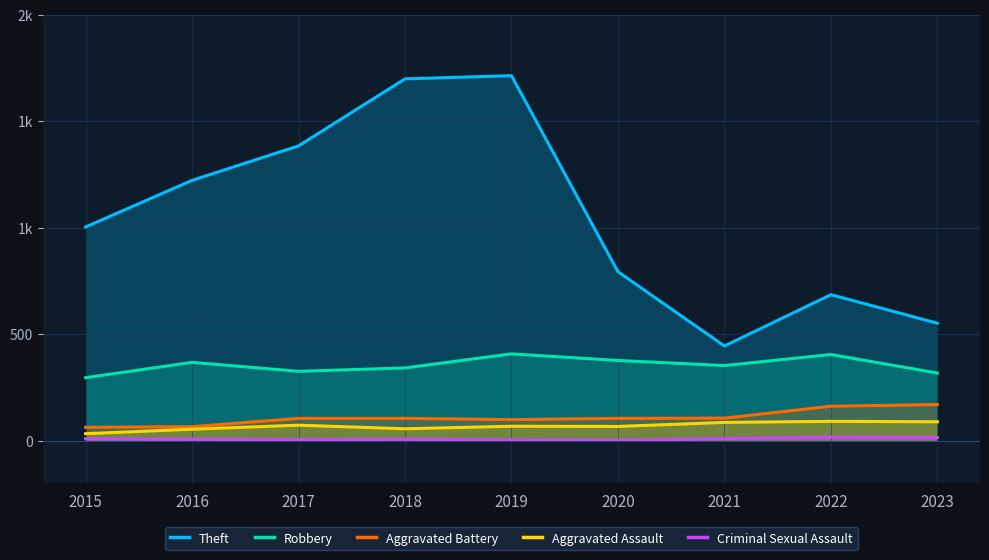

The value of Aggravated Assault at 2019 is 68. True or false?

True